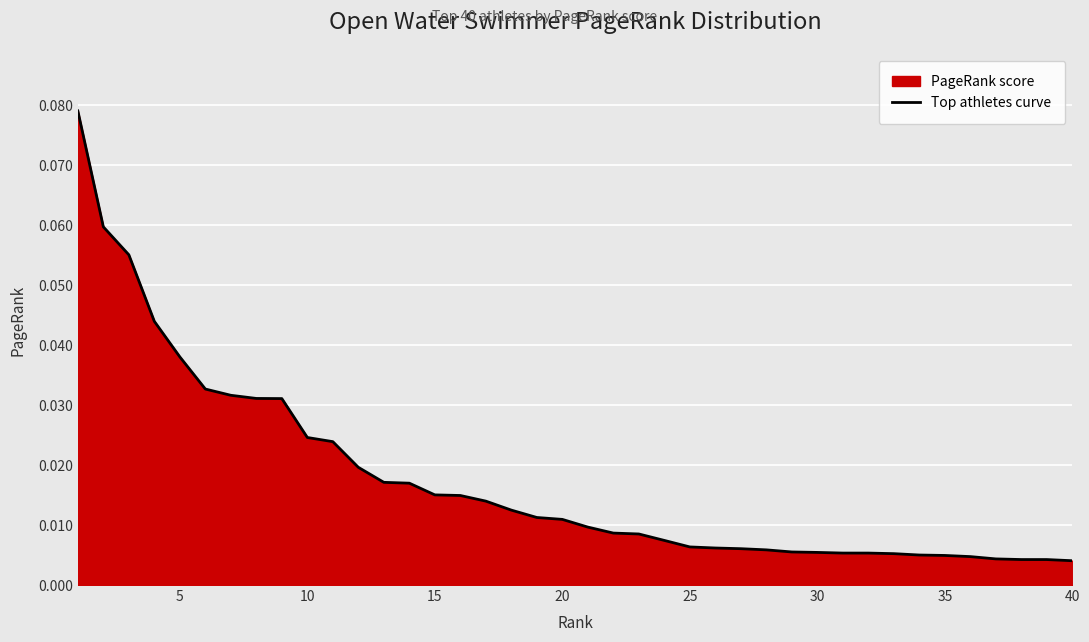

What is the sum of all values?

0.7